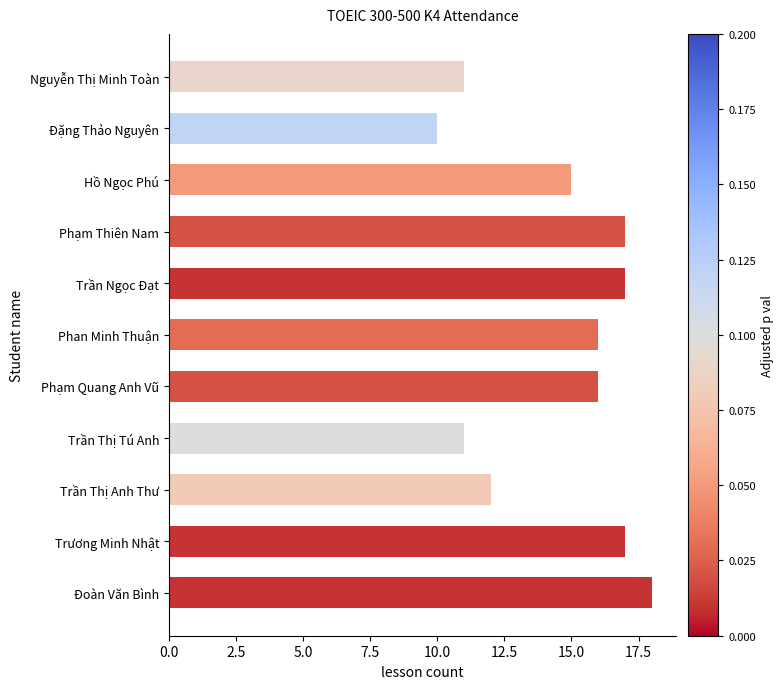

Are the bars grouped side by side (vs. stacked)?

No